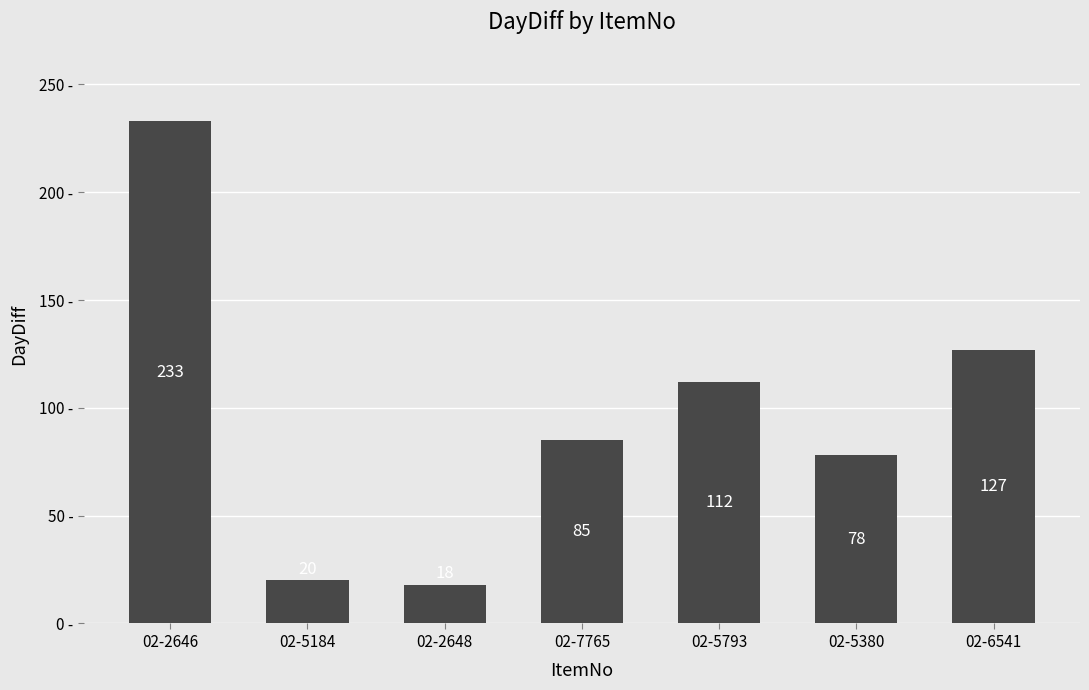

What is the value of the 3rd bar from the left?

18